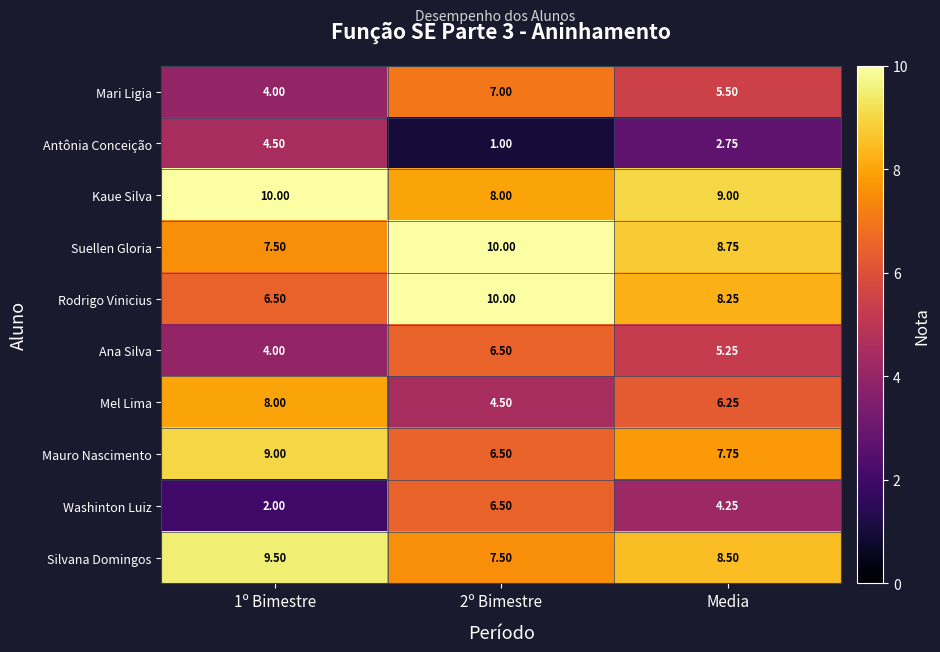

Rank the series at Media from highest to lowest value.

Kaue Silva, Suellen Gloria, Silvana Domingos, Rodrigo Vinicius, Mauro Nascimento, Mel Lima, Mari Ligia, Ana Silva, Washinton Luiz, Antônia Conceição